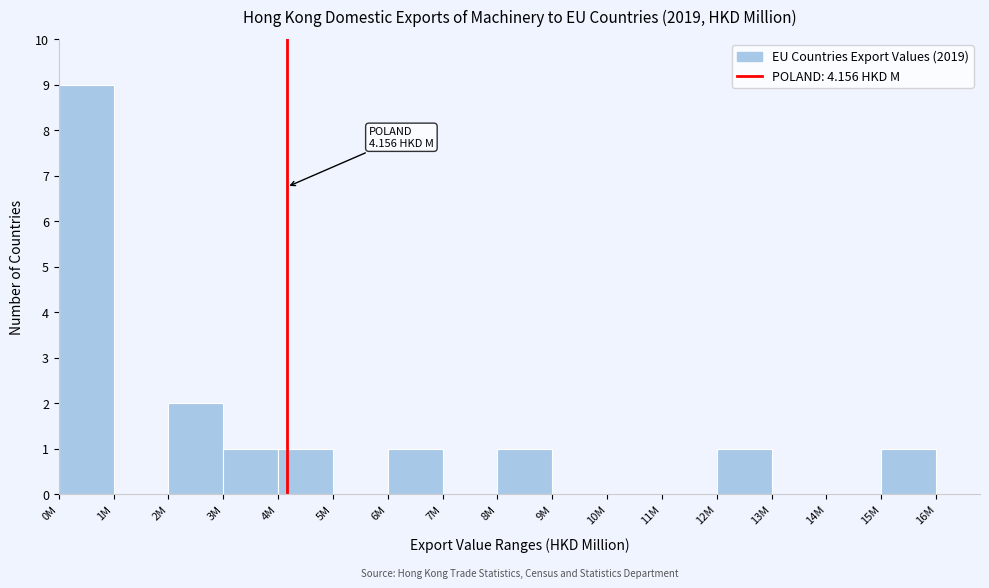

Reading right to left, list all the values displayed in this chart.

15M=1	14M=0	13M=0	12M=1	11M=0	10M=0	9M=0	8M=1	7M=0	6M=1	5M=0	4M=1	3M=1	2M=2	1M=0	0M=9